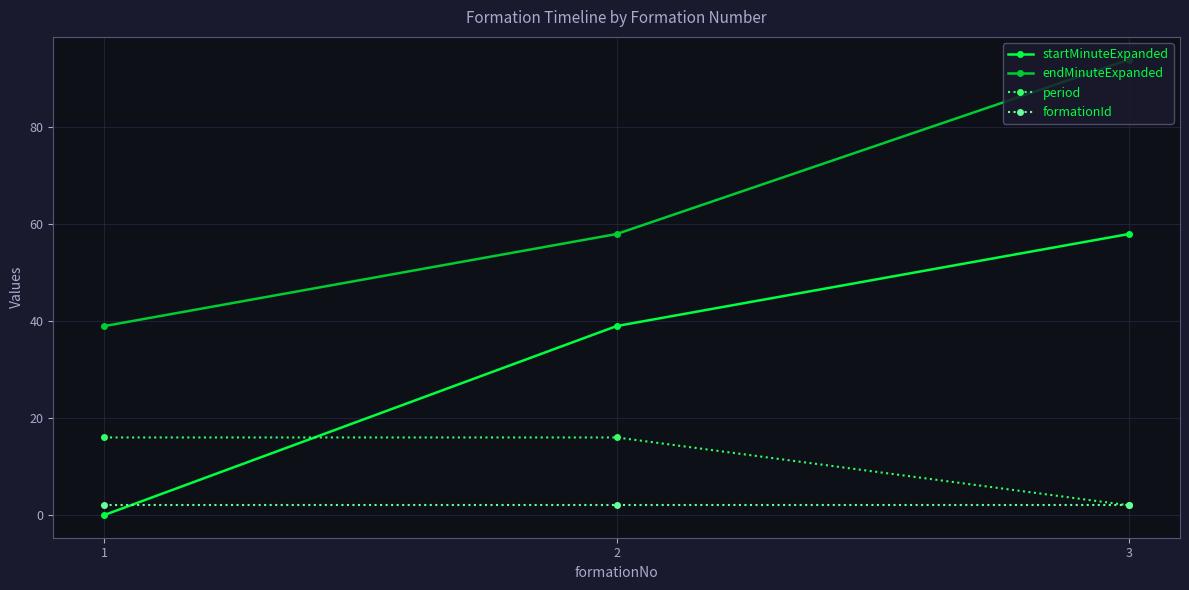

Which series has the widest spread of values?

startMinuteExpanded